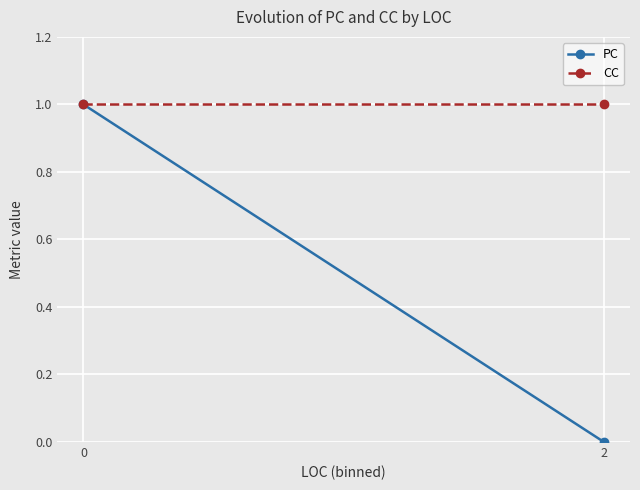

How many lines are shown in the chart?

2